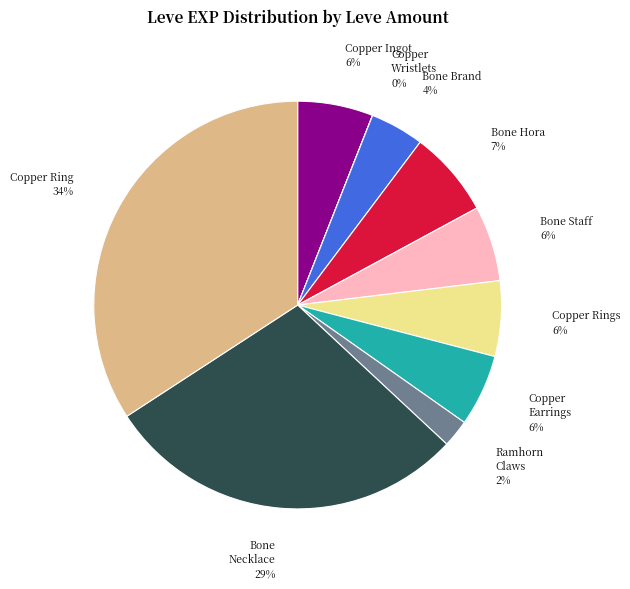

Which slice is the largest?

Copper Ring 34%